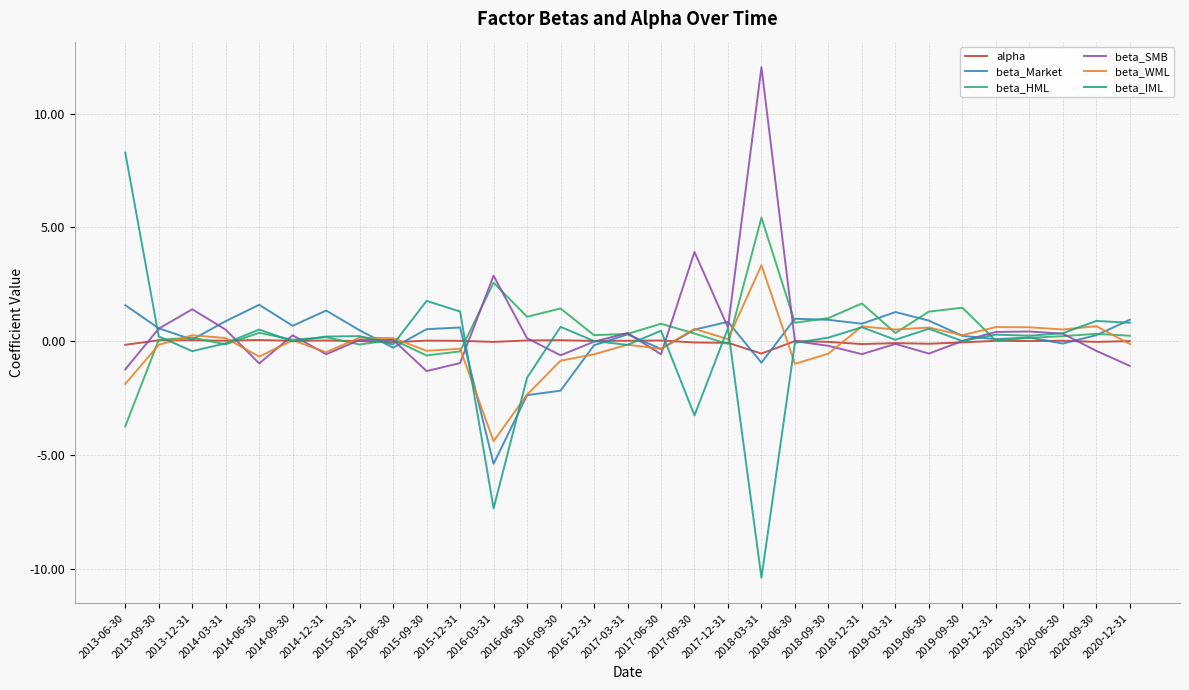

Does the chart display data point markers on the line(s)?

No